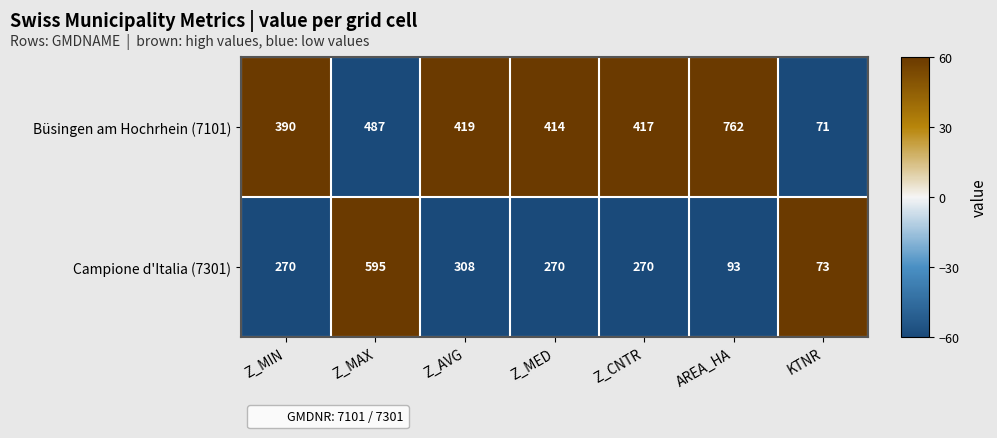

What is the difference between the Campione d'Italia (7301) values at KTNR and Z_MAX?

522